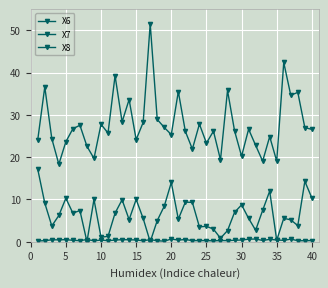

Reading left to right, transcribe all the data shown in this chart.

X6: 24.1	36.6	24.4	18.3	23.7	26.7	27.5	22.6	19.7	27.8	25.7	39.3	28.3	33.6	24.1	28.2	51.5	28.9	27.0	25.3	35.5	26.1	21.9	27.8	23.3	26.2	19.4	35.8	26.2	20.2	26.6	22.8	19.1	24.9	19.1	42.4	34.6	35.3	27.0	26.6
X7: 17.1	9.2	3.7	6.2	10.3	6.8	7.4	0.0	10.0	1.1	1.3	6.8	9.9	5.2	10.0	5.5	0.0	5.0	8.4	14.0	5.4	9.4	9.3	3.5	3.7	3.0	0.9	2.6	7.0	8.7	5.5	2.7	7.4	12.0	0.4	5.5	5.2	3.8	14.3	10.4
X8: 0.2	0.3	0.5	0.5	0.5	0.3	0.3	0.5	0.2	0.4	0.3	0.4	0.5	0.5	0.4	0.2	0.5	0.3	0.2	0.7	0.4	0.5	0.3	0.3	0.3	0.2	0.3	0.3	0.4	0.4	0.6	0.7	0.3	0.6	0.4	0.3	0.6	0.3	0.2	0.3